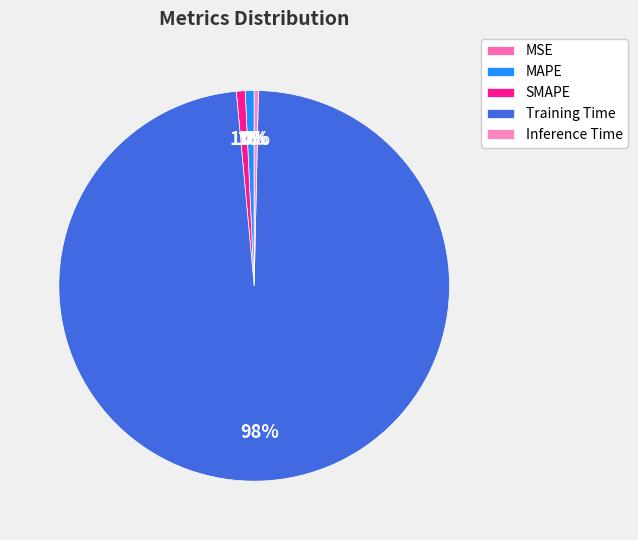

True or false: Training Time accounts for 99% of the total.

False